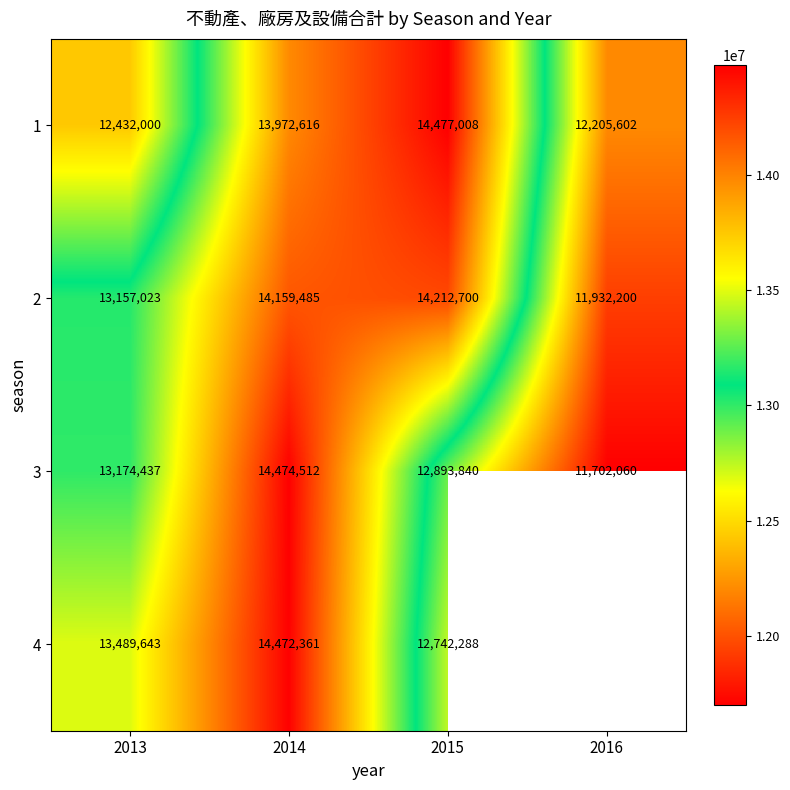

The value of 1 at 2015 is 4427343. True or false?

False